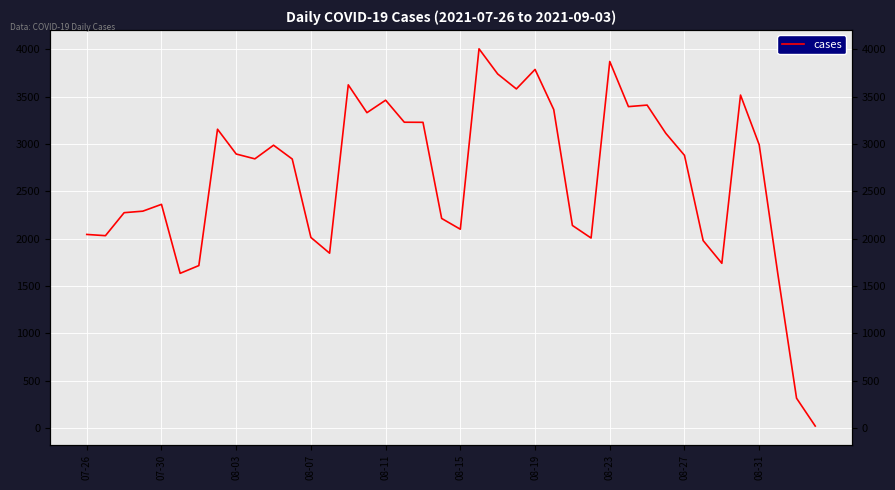

List the labels in order of value, largest first.

21, 28, 24, 22, 14, 23, 35, 16, 30, 29, 25, 15, 17, 18, 08-23, 31, 36, 10, 08-27, 32, 08-31, 11, 08-11, 08-07, 08-03, 19, 26, 20, 07-26, 07-30, 12, 27, 33, 13, 34, 08-19, 08-15, 37, 38, 39